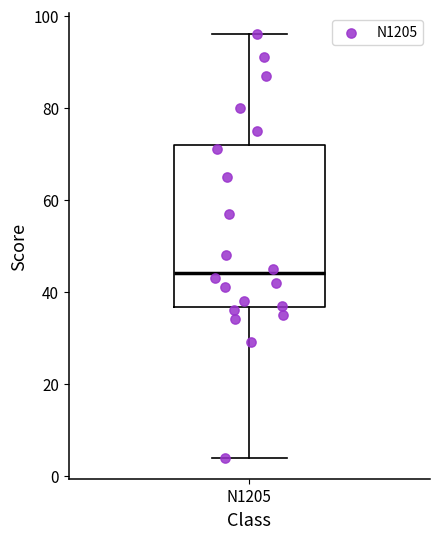

Where does the median line of the box for N1205 sit on the y-axis? The values are not printed on the chart, so give them approximately, as read against the axis.

44